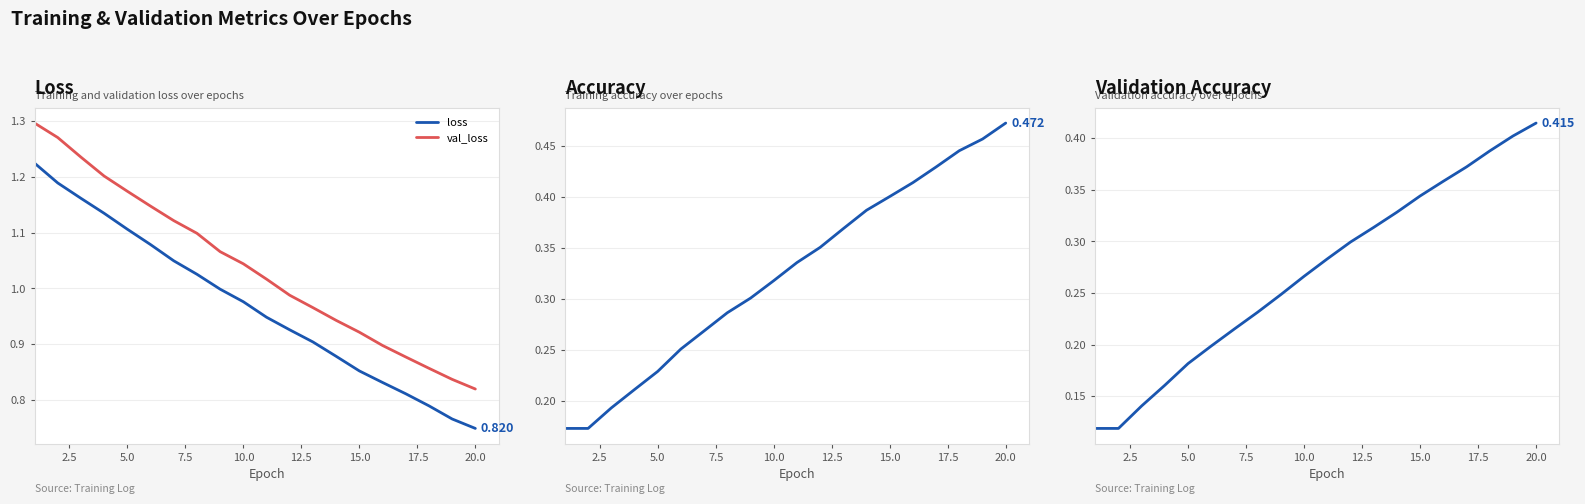

True or false: val_loss and loss intersect in this chart.

False